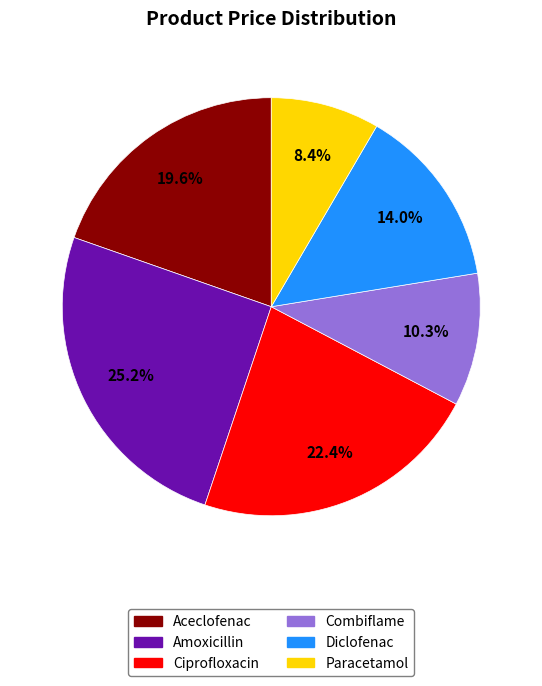

Combined, do Combiflame and Aceclofenac account for over 50%?

No